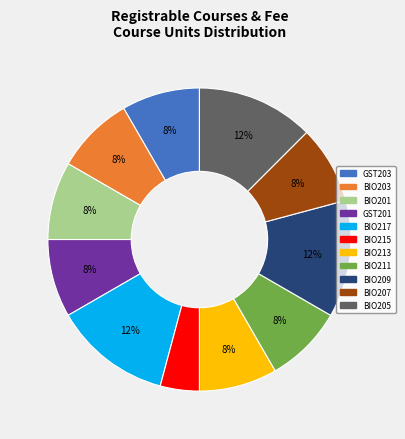

True or false: BIO211 accounts for 1% of the total.

False